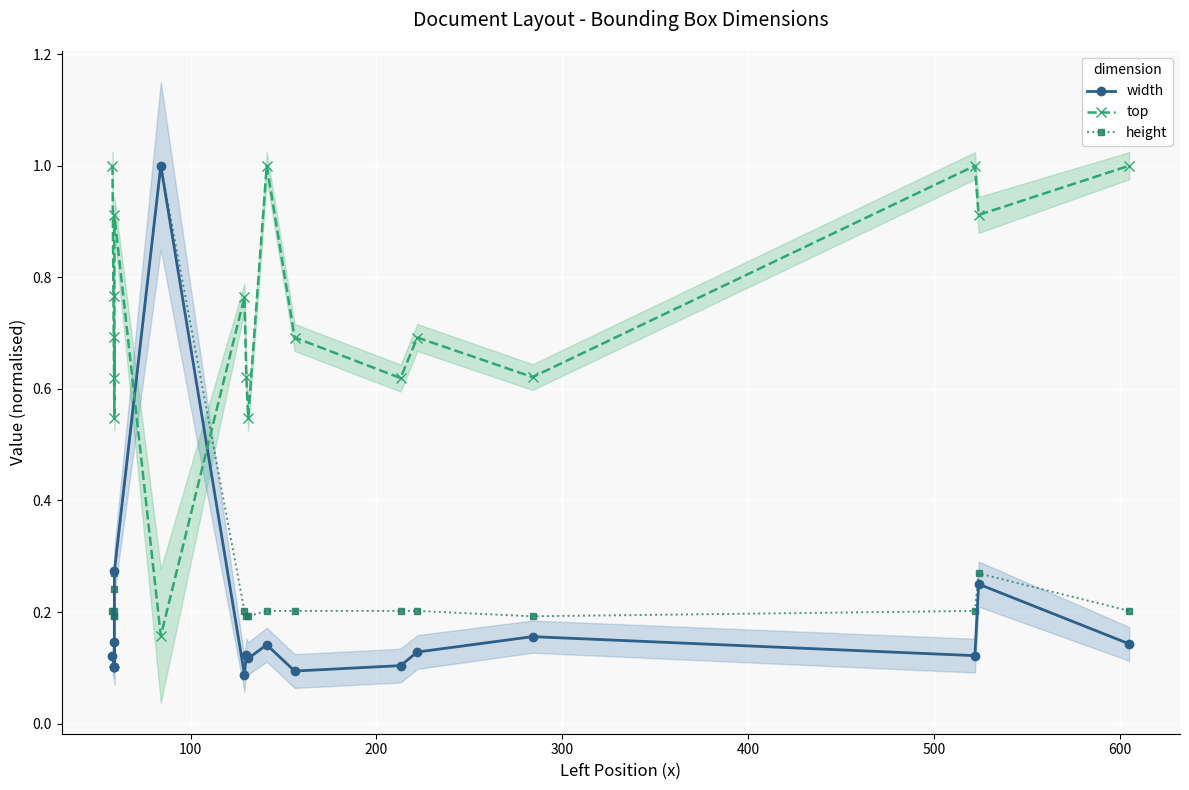

What is the difference between the maximum and minimum values in the top series?

0.8